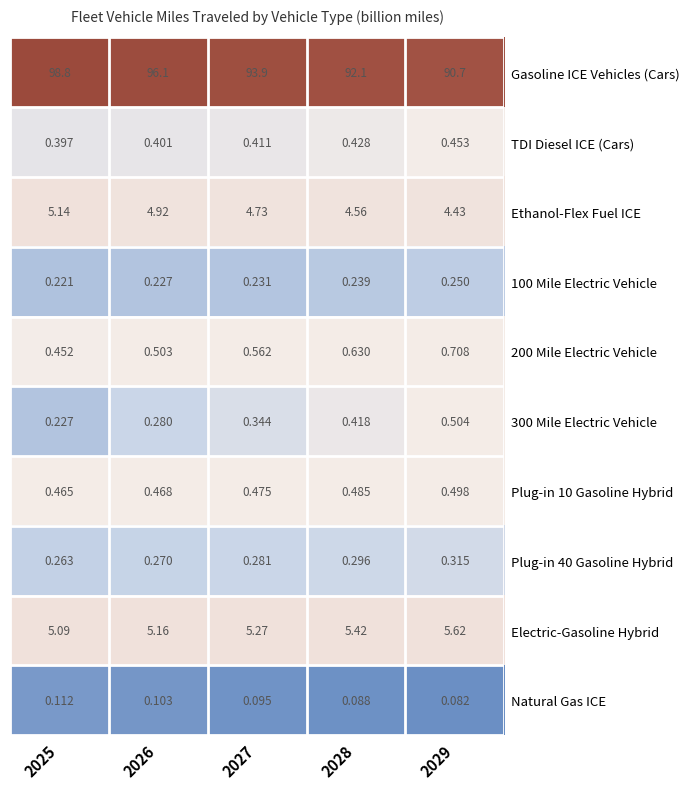

What value does the Electric-Gasoline Hybrid series have at 2027?

5.3